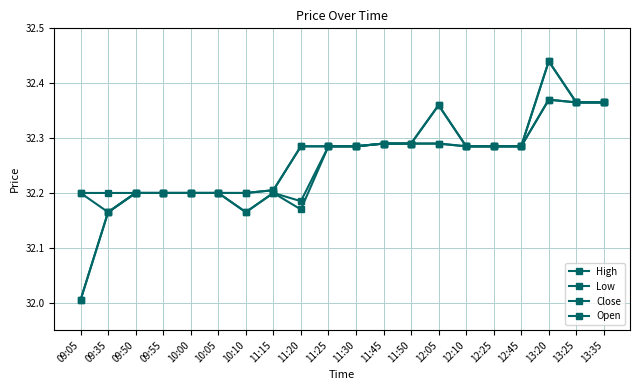

How many series are shown in this chart?

4